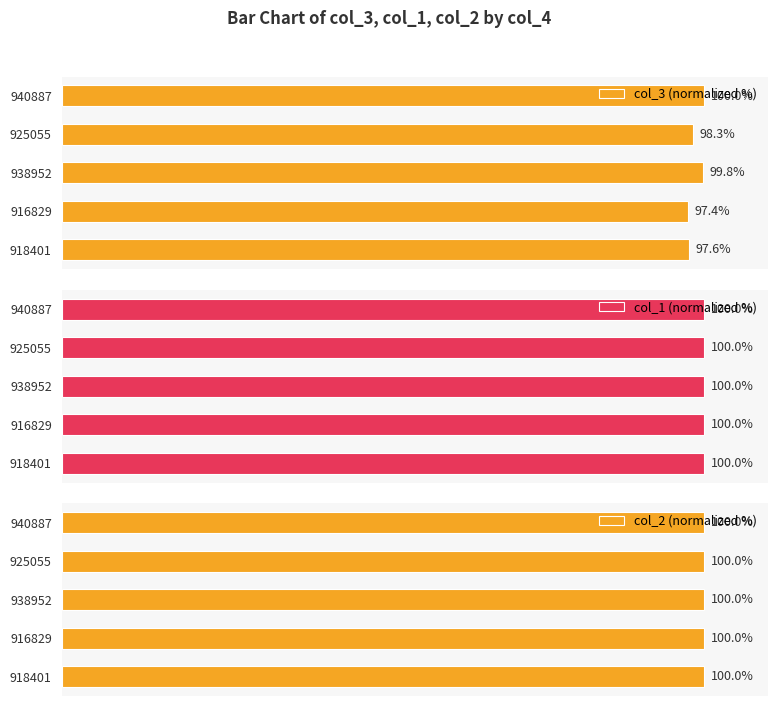

What are all the series names shown in the legend?

col_3 (normalized %), col_1 (normalized %), col_2 (normalized %)